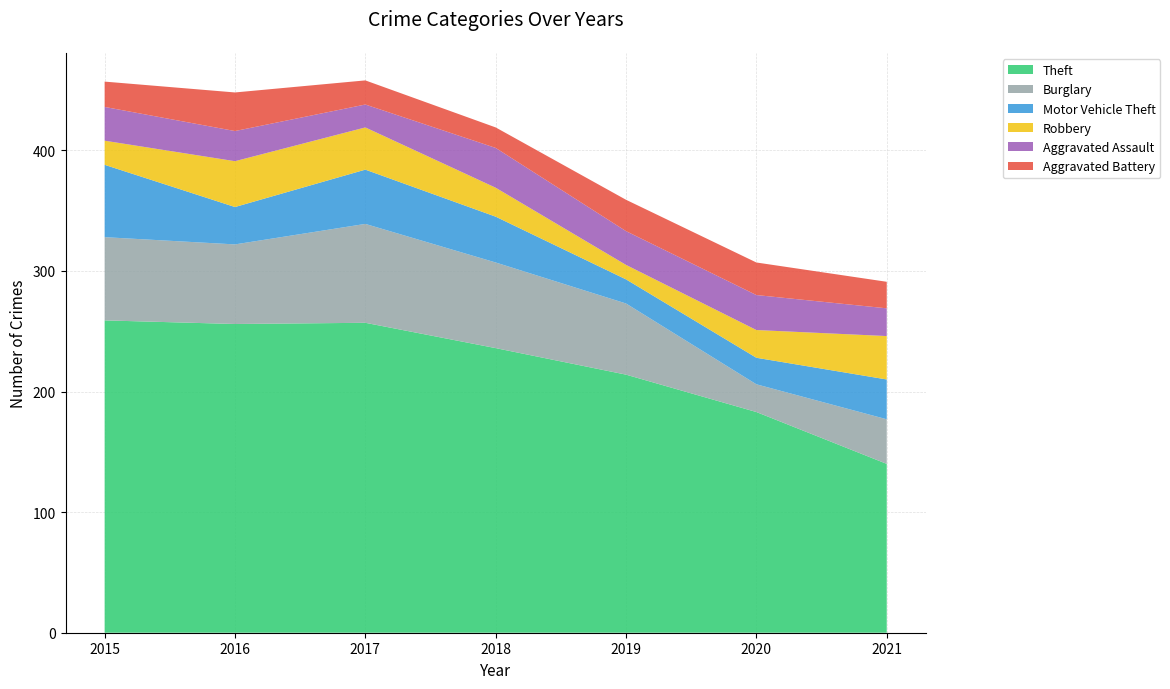

Reading left to right, transcribe all the data shown in this chart.

Theft: 2015=259	2016=256	2017=257	2018=236	2019=214	2020=183	2021=140
Burglary: 2015=69	2016=66	2017=82	2018=71	2019=59	2020=23	2021=37
Motor Vehicle Theft: 2015=60	2016=31	2017=45	2018=38	2019=20	2020=22	2021=33
Robbery: 2015=20	2016=38	2017=35	2018=24	2019=12	2020=23	2021=36
Aggravated Assault: 2015=28	2016=25	2017=19	2018=33	2019=28	2020=29	2021=23
Aggravated Battery: 2015=21	2016=32	2017=20	2018=17	2019=26	2020=27	2021=22